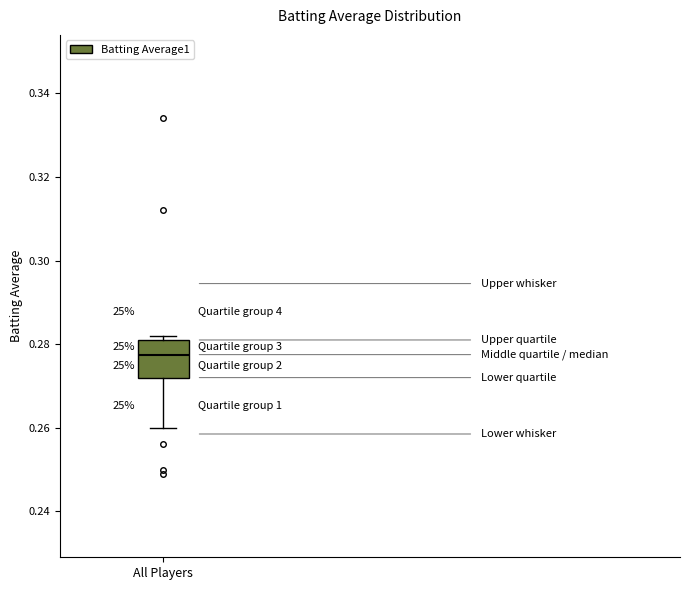

Where does the median line of the box for All Players sit on the y-axis? The values are not printed on the chart, so give them approximately, as read against the axis.

0.278